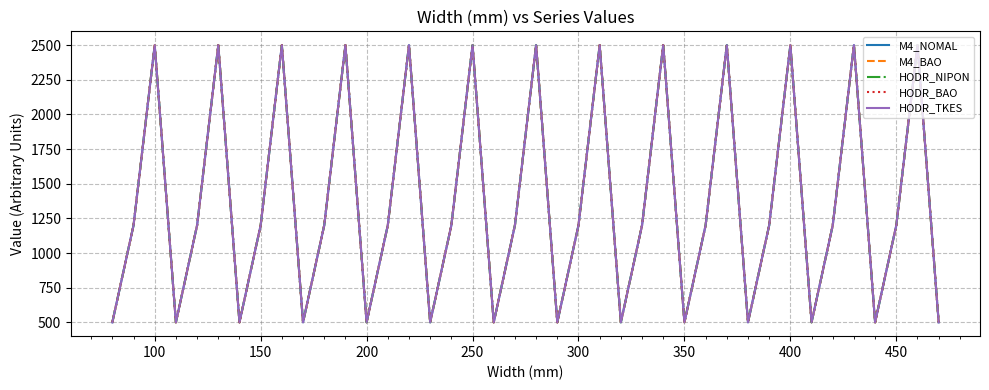

Does the chart have visible grid lines?

Yes